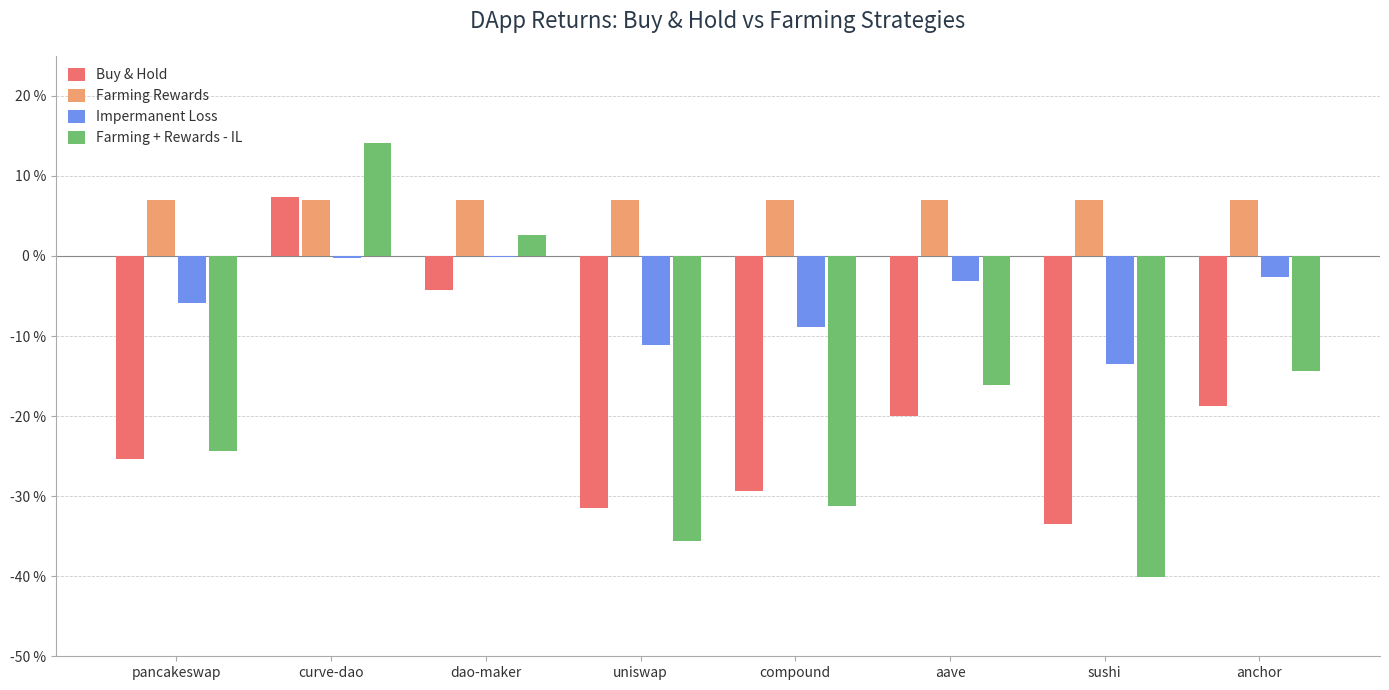

Which label corresponds to the largest value in the chart?

curve-dao